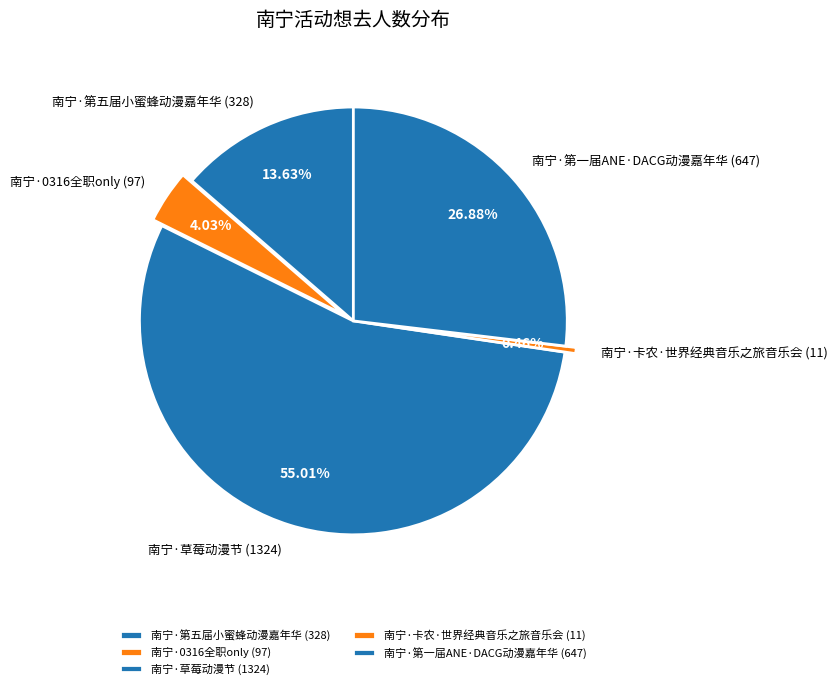

What is the total percentage of 南宁·第一届ANE·DACG动漫嘉年华 (647) and 南宁·草莓动漫节 (1324)?

81.9%